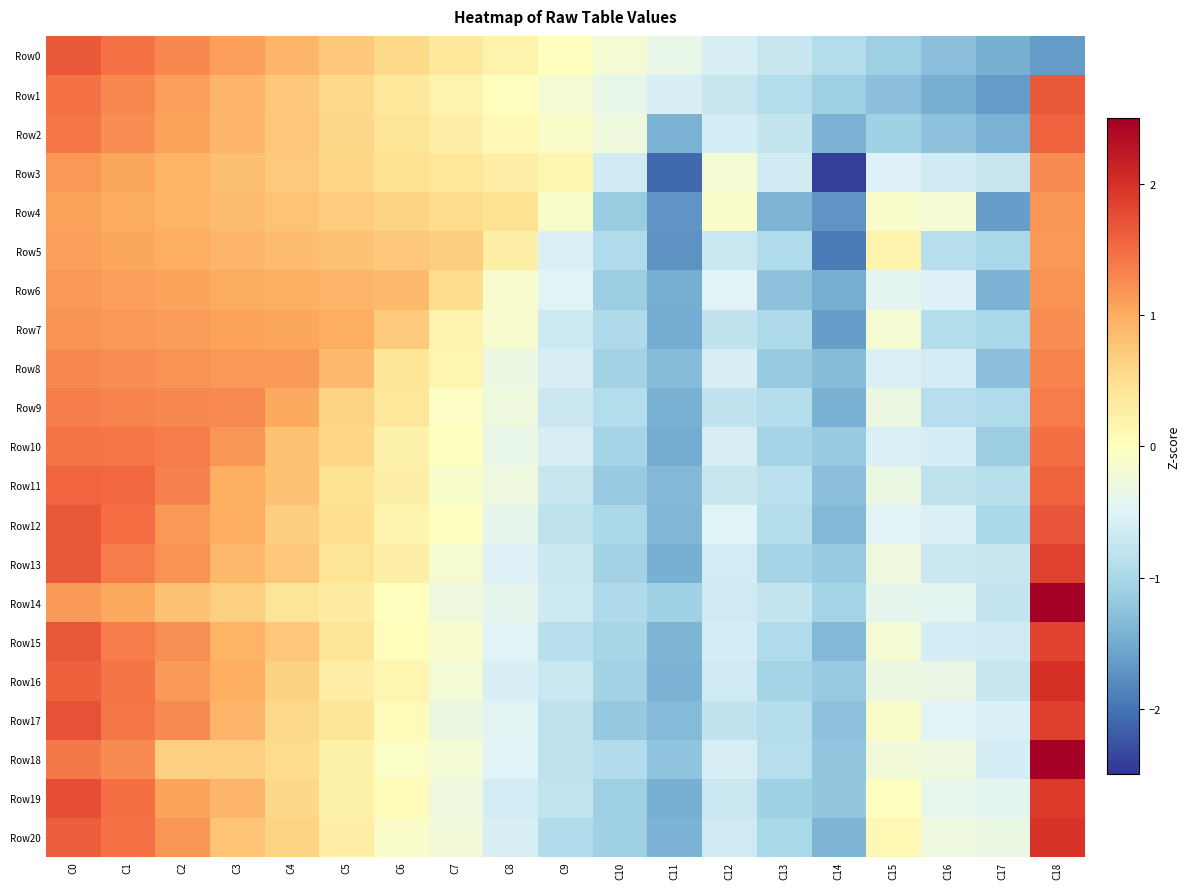

At which category is the sum across all series the highest?

C18